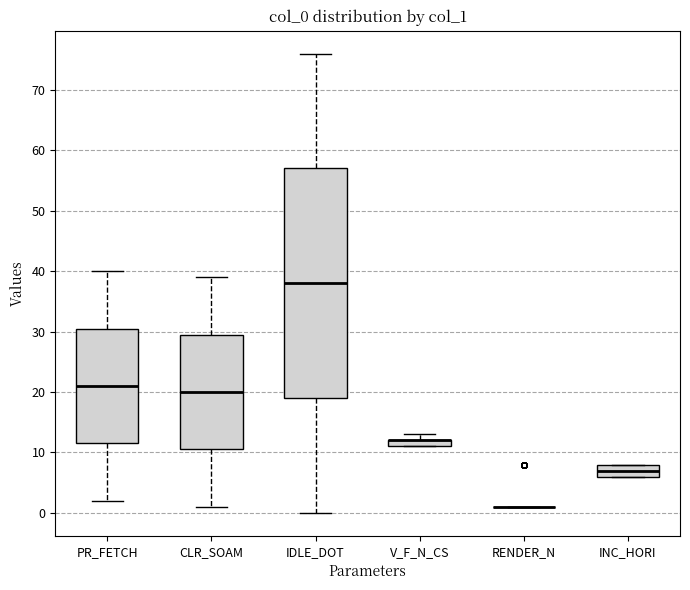

Which box is the tallest, from its lower edge to its upper edge?

IDLE_DOT